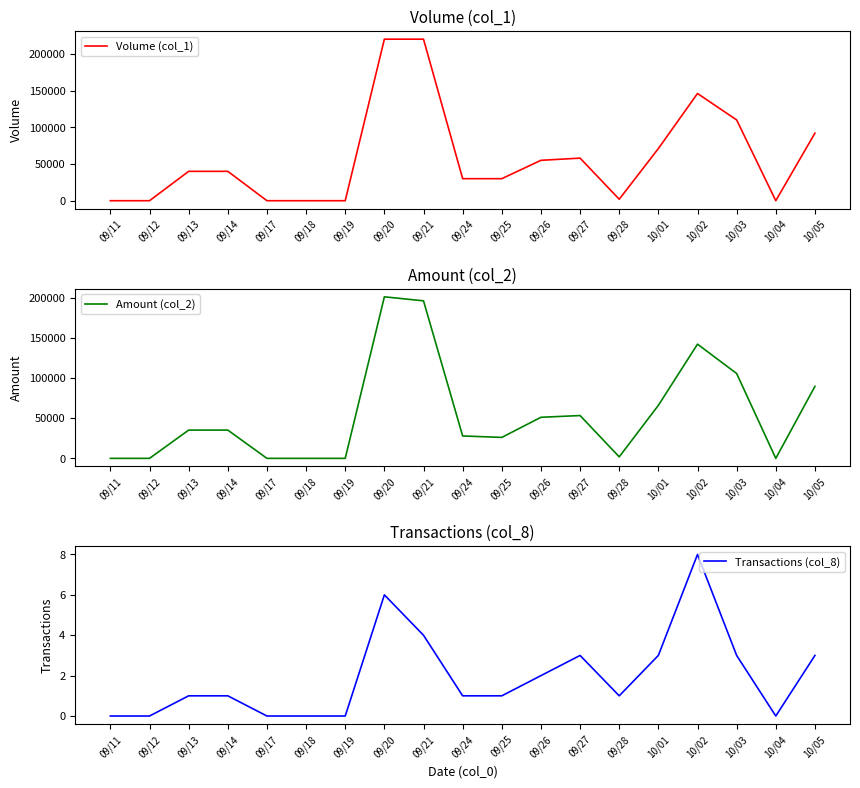

What is the average value of the Volume (col_1) series?

58632